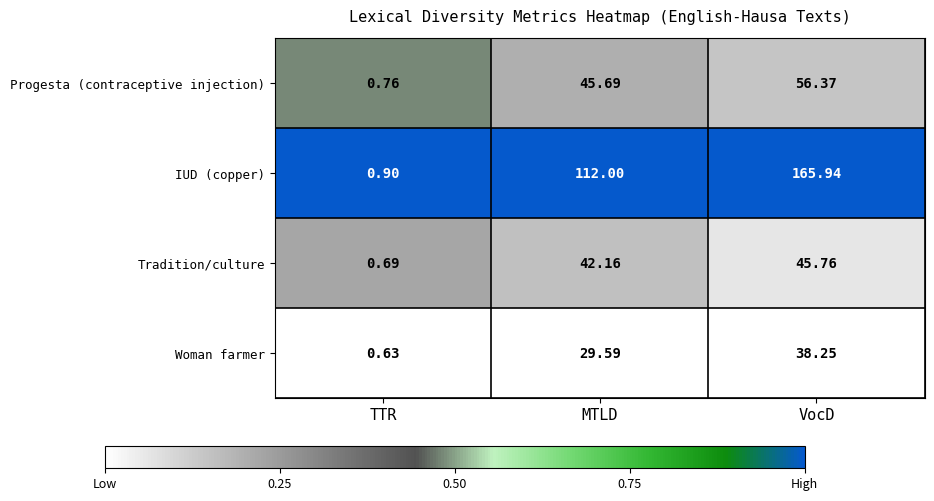

Rank the categories by Tradition/culture value from highest to lowest.

VocD, MTLD, TTR